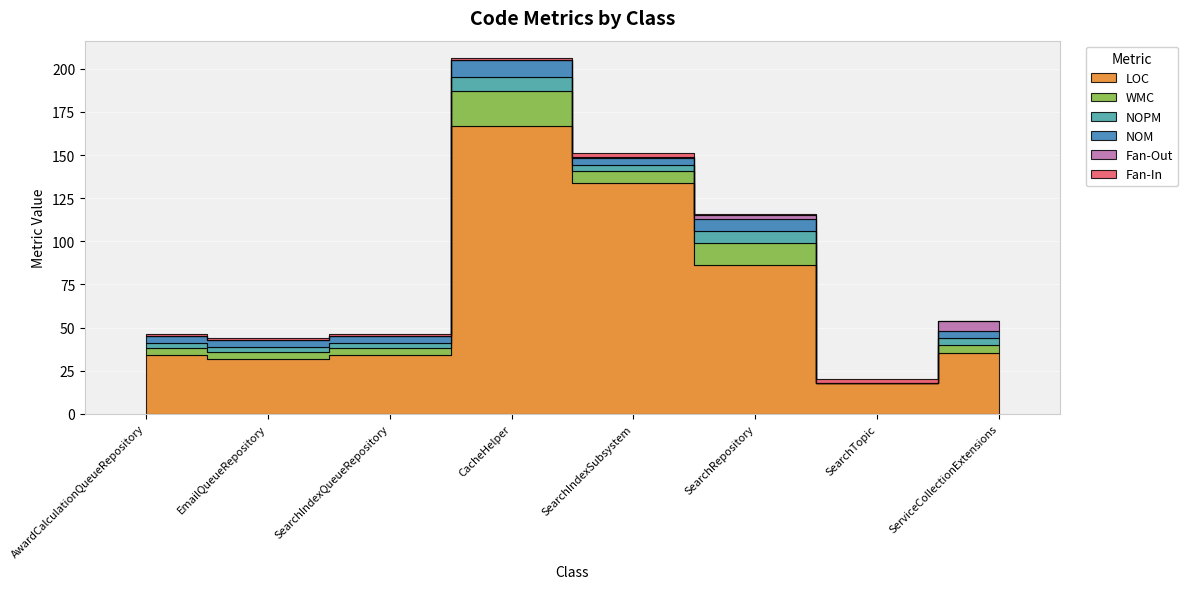

What is the highest value of the NOM series?

10